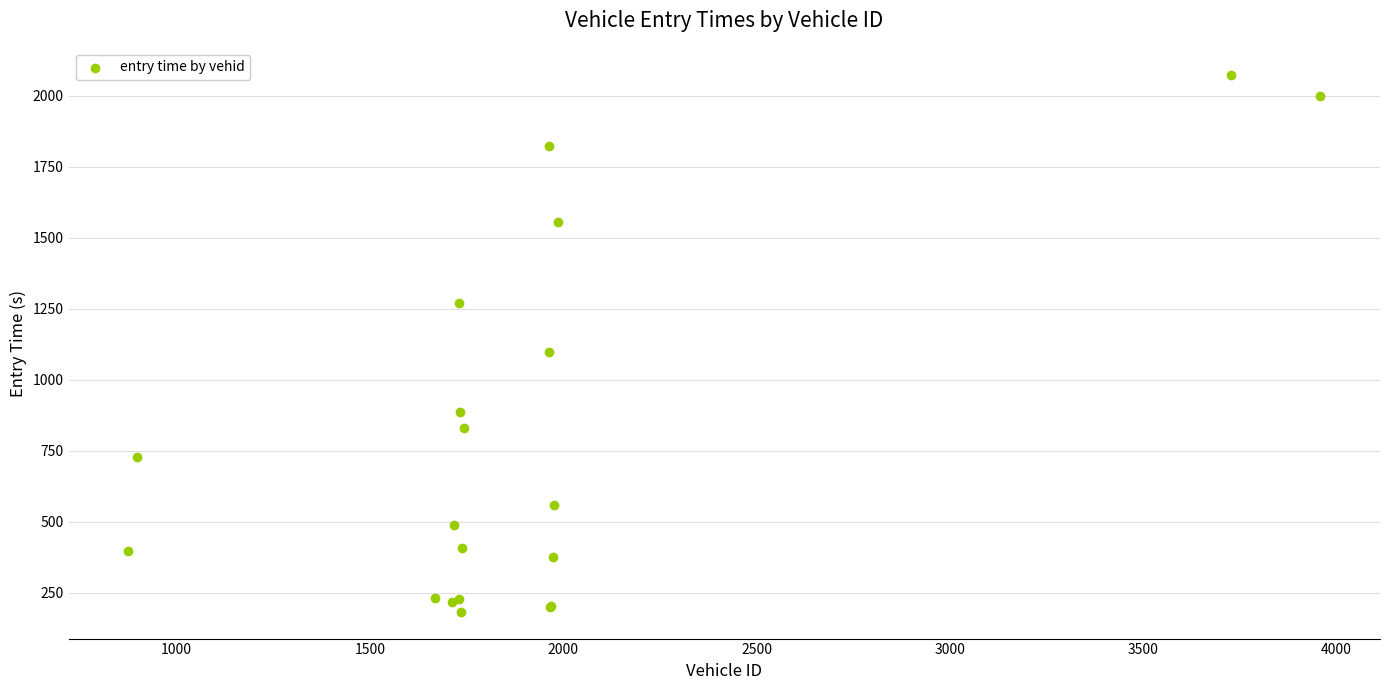

What Y value in the scatter plot is closest to 1128?

1097.7